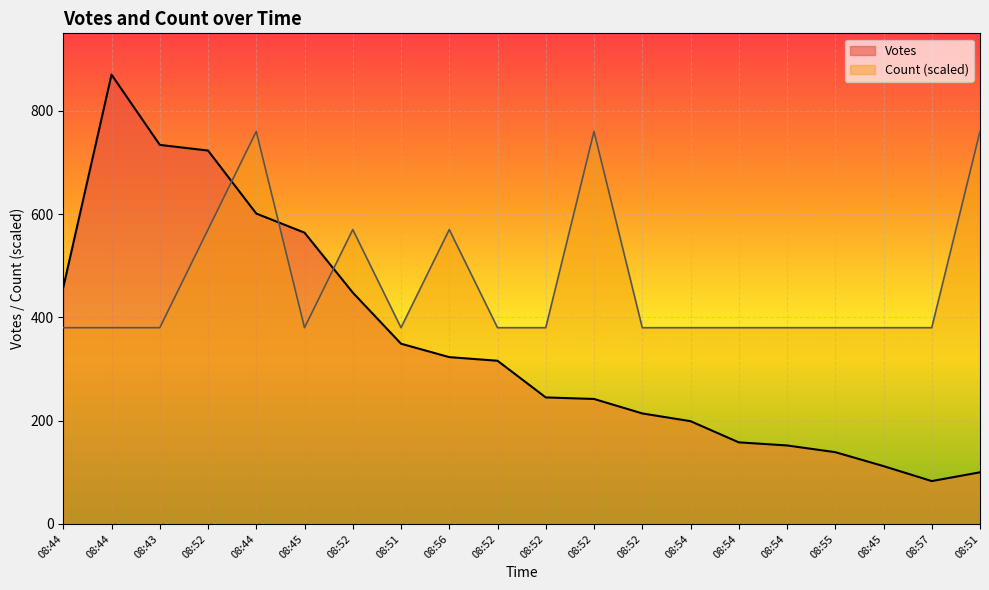

Which series has the largest total across all categories?

Count (scaled)